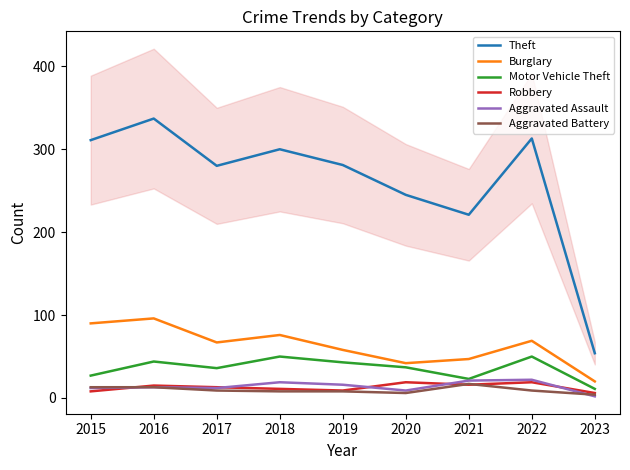

What is the maximum value for Theft?

337